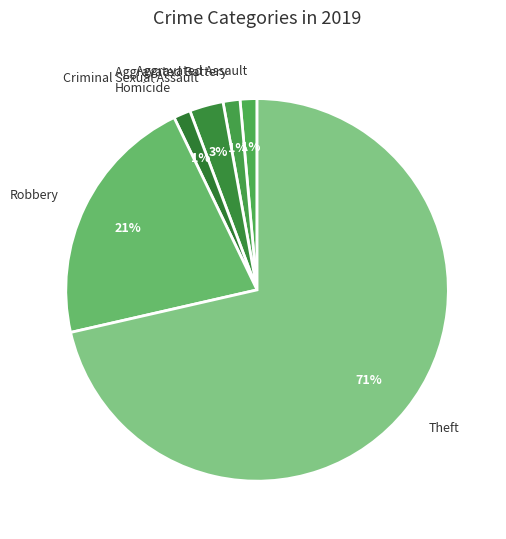

The Homicide slice represents 11% of the pie. True or false?

False